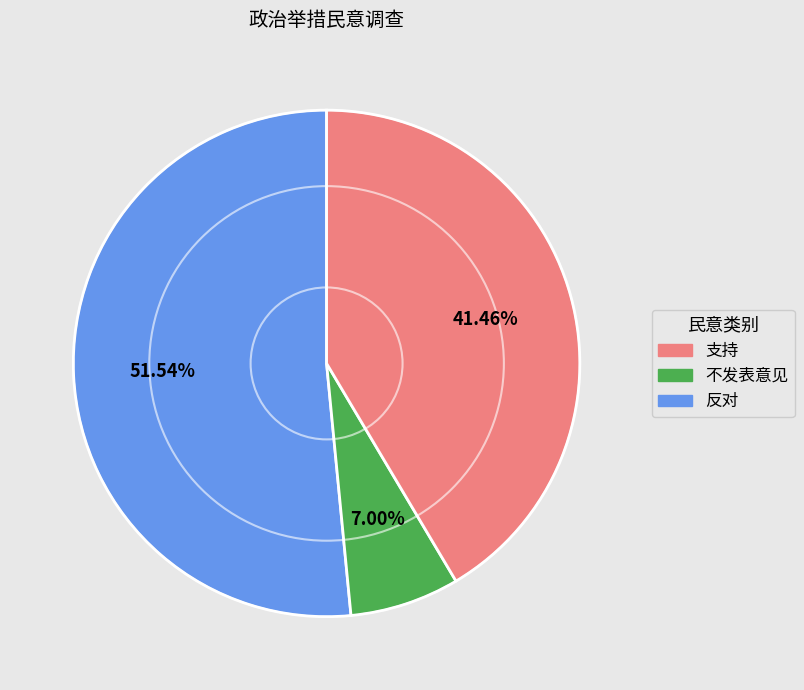

Does any single category account for the majority?

Yes